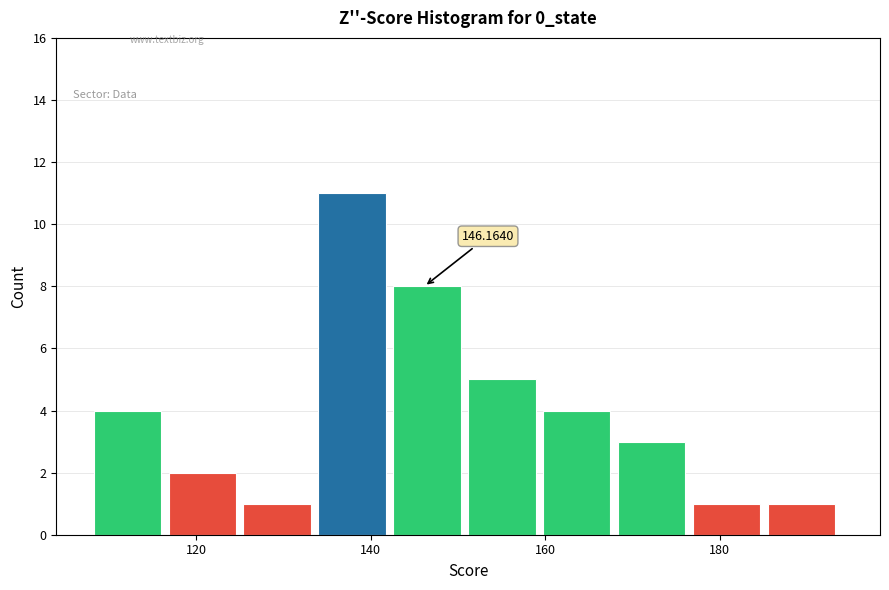

Which range on the x-axis has the tallest bar?

134 to 142